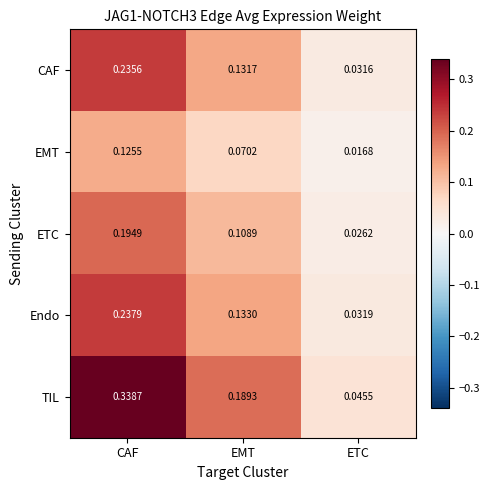

Which category has the lowest value across all series?

ETC